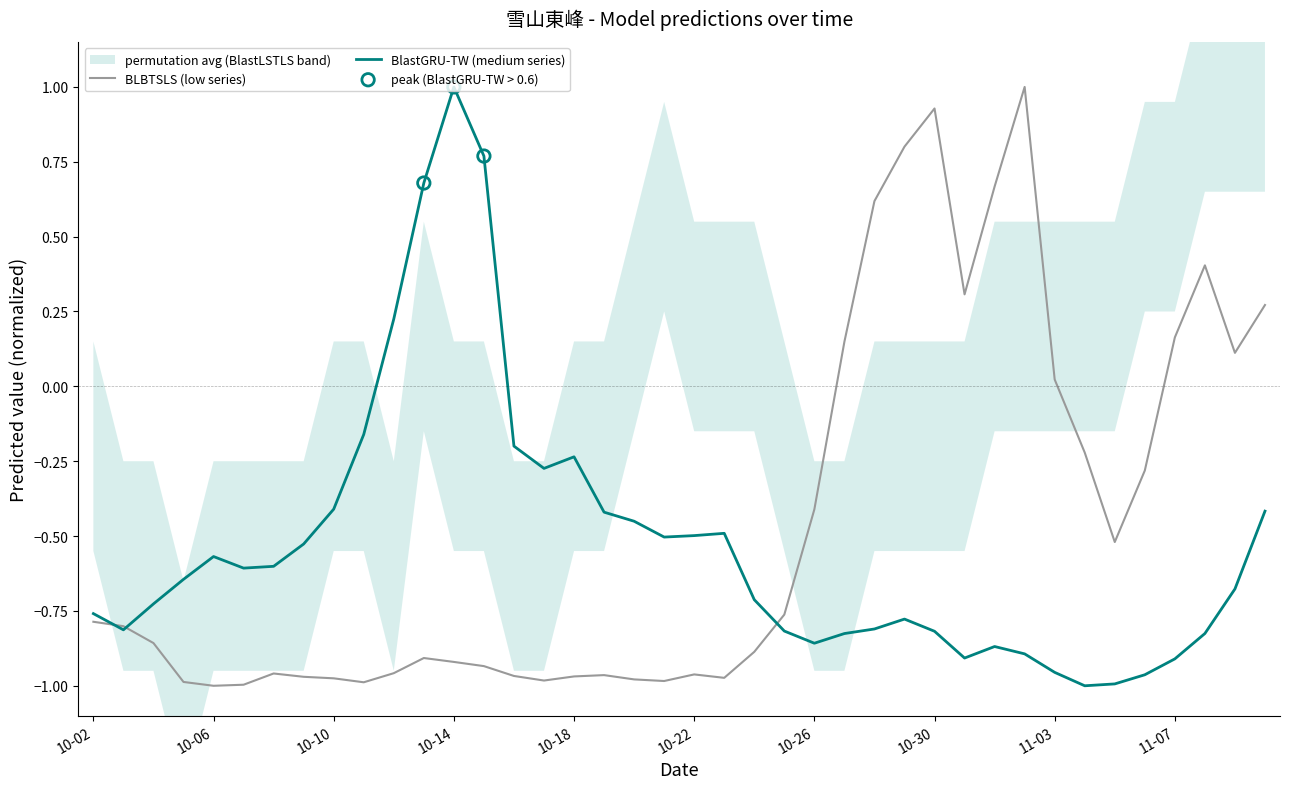

At how many categories does at least one series exceed 0?

16